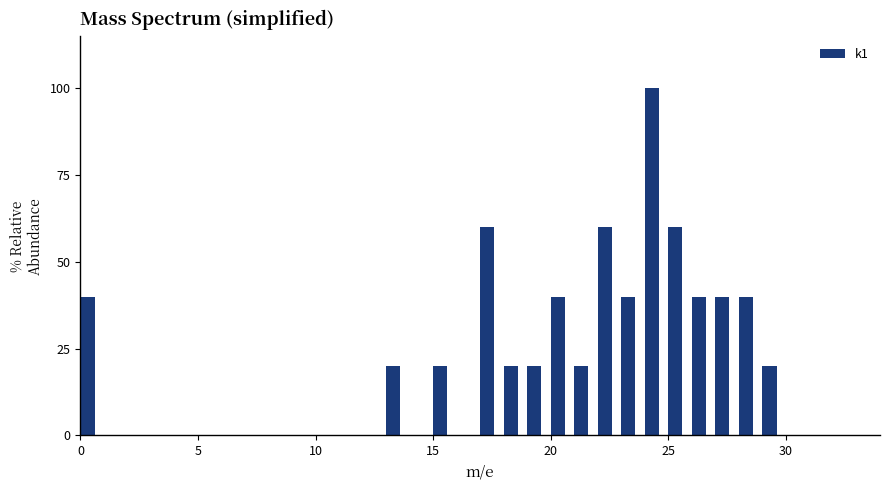

Read against the x-axis, roughly where is the centre of the tallest bar?

24.5